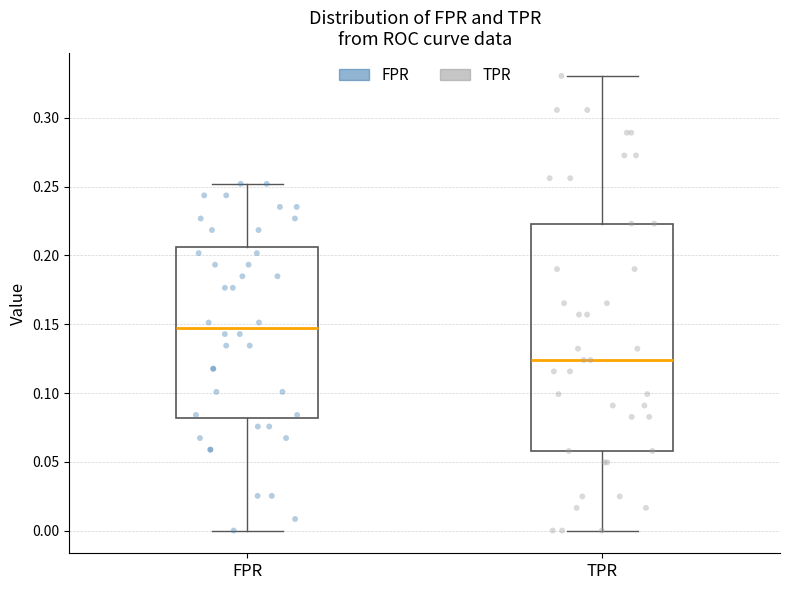

Where is the upper edge of the box for FPR on the y-axis? The values are not printed on the chart, so give them approximately, as read against the axis.

0.205